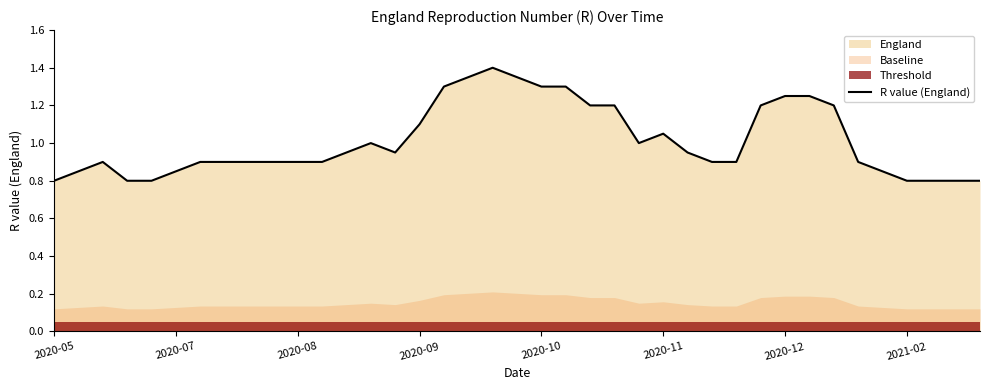

How many points are lower than both their immediate neighbors (excluding endpoints)?

2